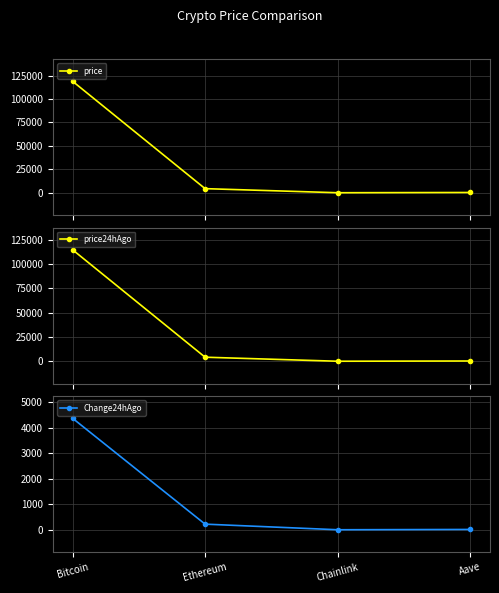

What is the sum of all price24hAgo values?

118998.9